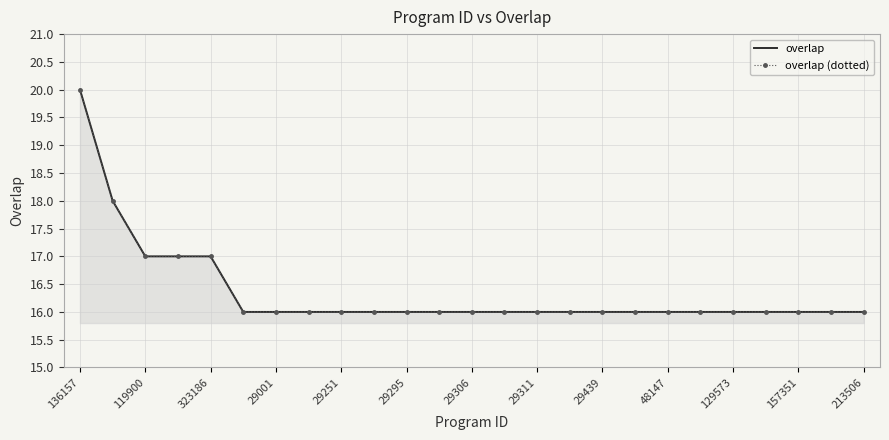

Reading left to right, transcribe all the data shown in this chart.

overlap: 20	18	17	17	17	16	16	16	16	16	16	16	16	16	16	16	16	16	16	16	16	16	16	16	16
overlap (dotted): 20	18	17	17	17	16	16	16	16	16	16	16	16	16	16	16	16	16	16	16	16	16	16	16	16